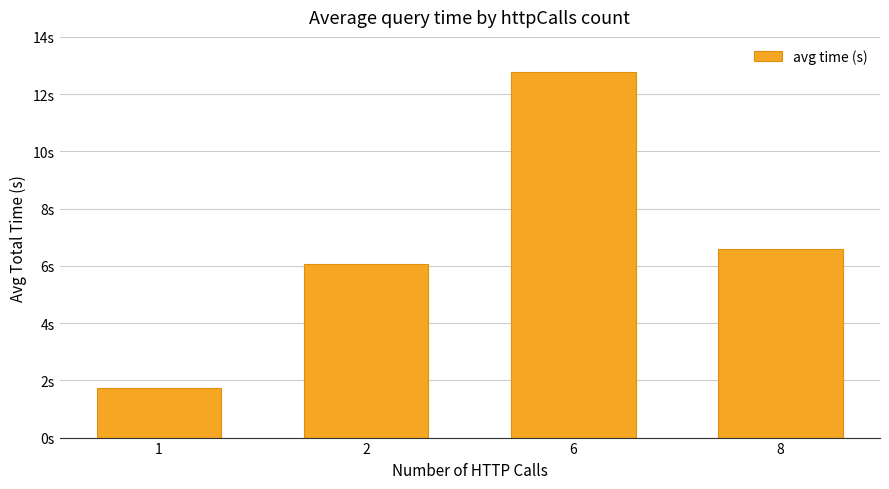

What is the difference between the maximum and minimum values?

11.0